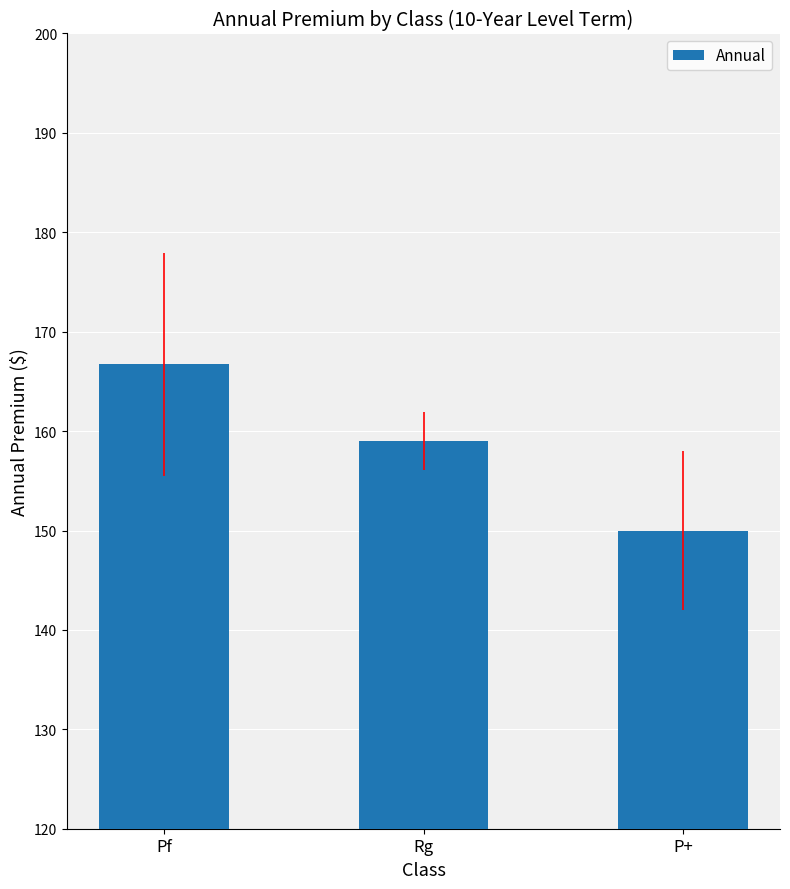

What is the change in value from Pf to Rg?

-7.7